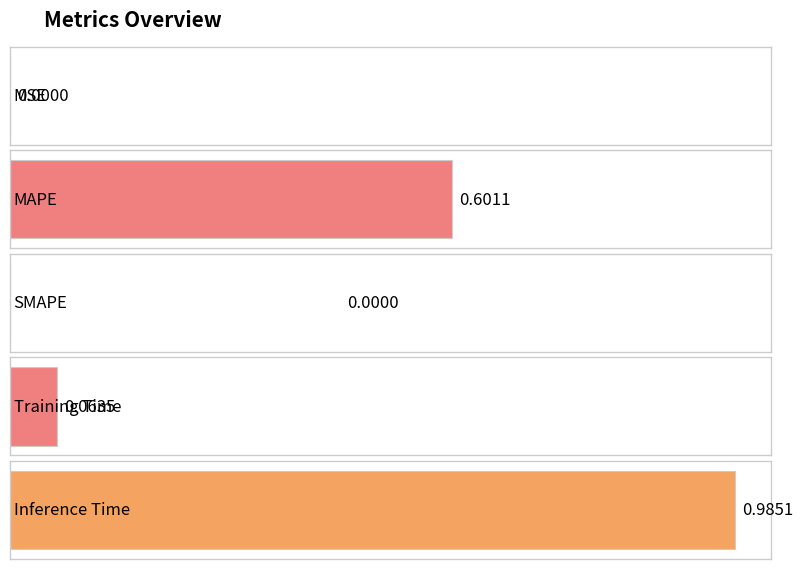

Reading right to left, transcribe all the data shown in this chart.

Inference Time=1.0	Training Time=0.1	SMAPE=0.0	MAPE=0.6	MSE=0.0